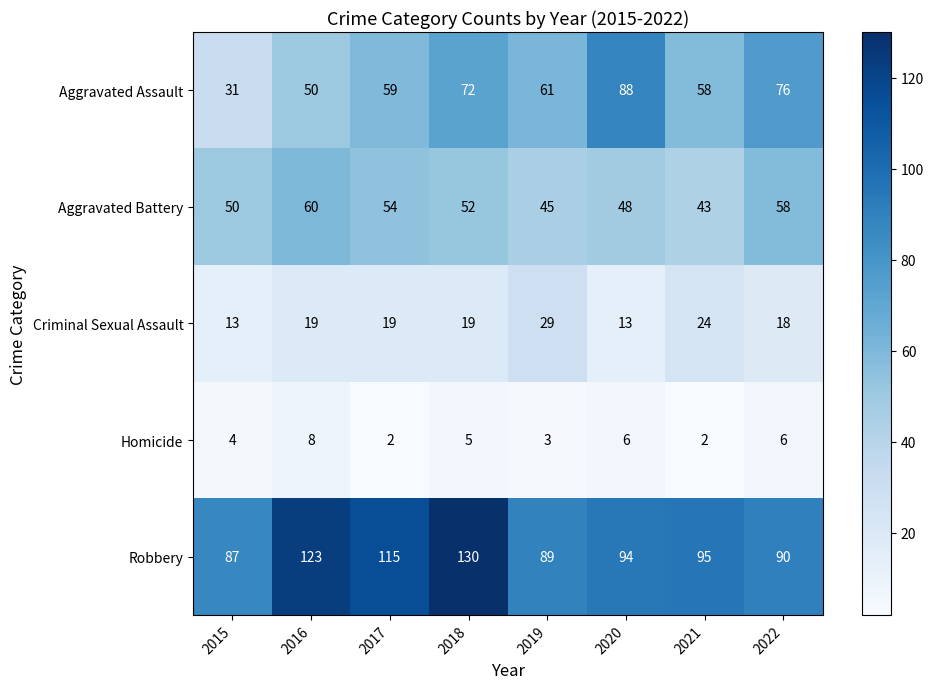

Rank the series at 2017 from lowest to highest value.

Homicide, Criminal Sexual Assault, Aggravated Battery, Aggravated Assault, Robbery